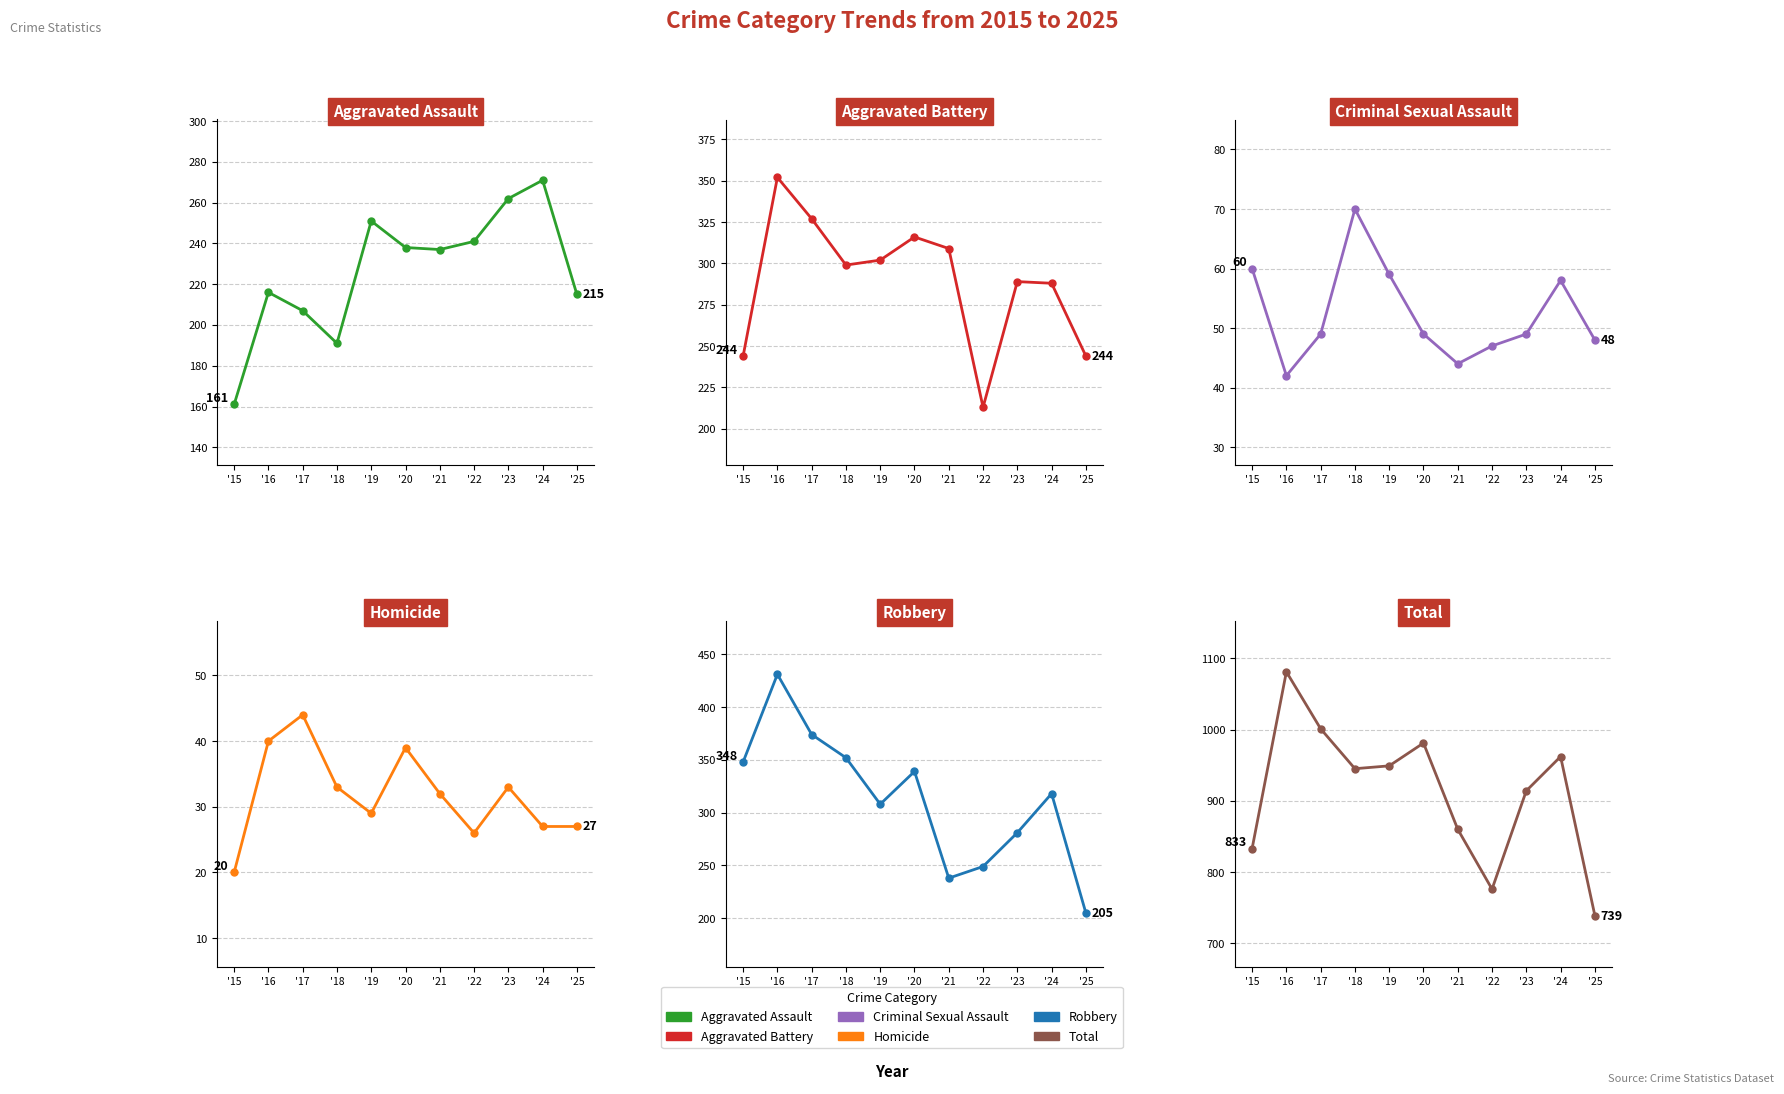

Rank the categories by Robbery value from highest to lowest.

'16, '17, '18, '15, '20, '24, '19, '23, '22, '21, '25